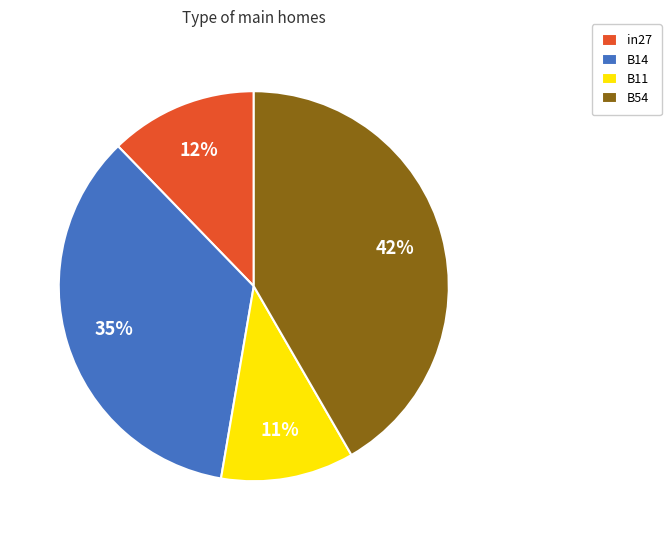

Do B11 and B54 together represent more than half of the pie?

Yes